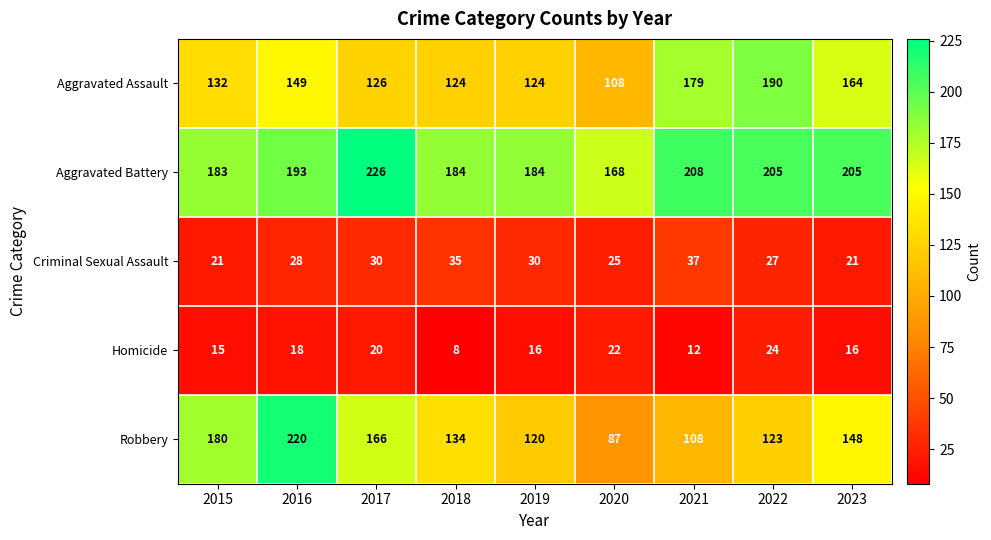

What is the difference between the second highest and minimum values in the Robbery series?

93